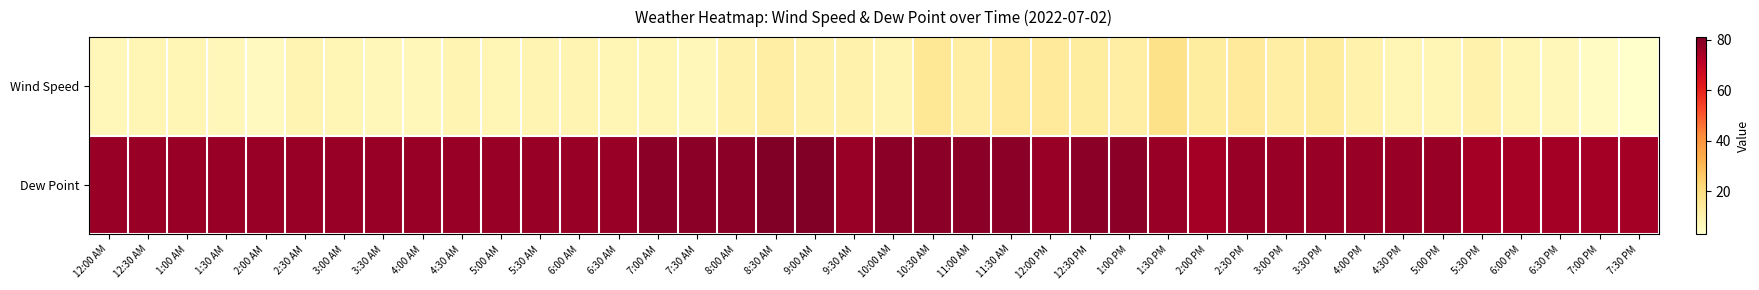

At which category is the sum across all series the highest?

1:30 PM